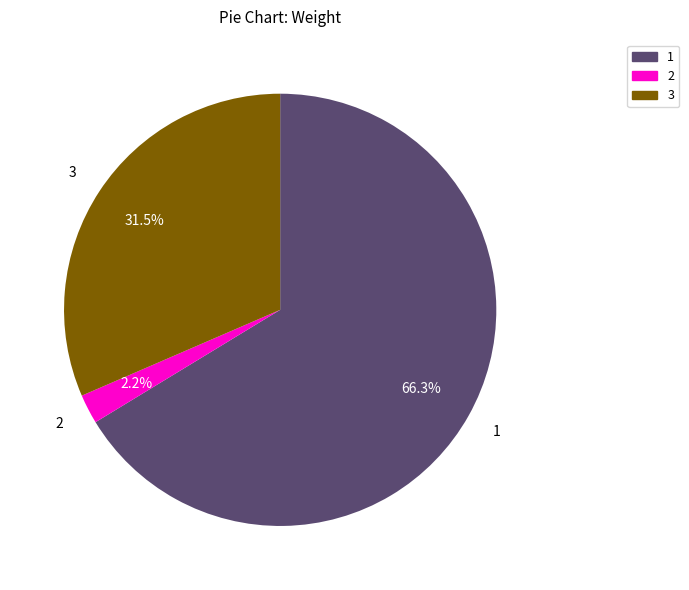

Approximately how many times larger is the value at 3 compared to 2?

14.3